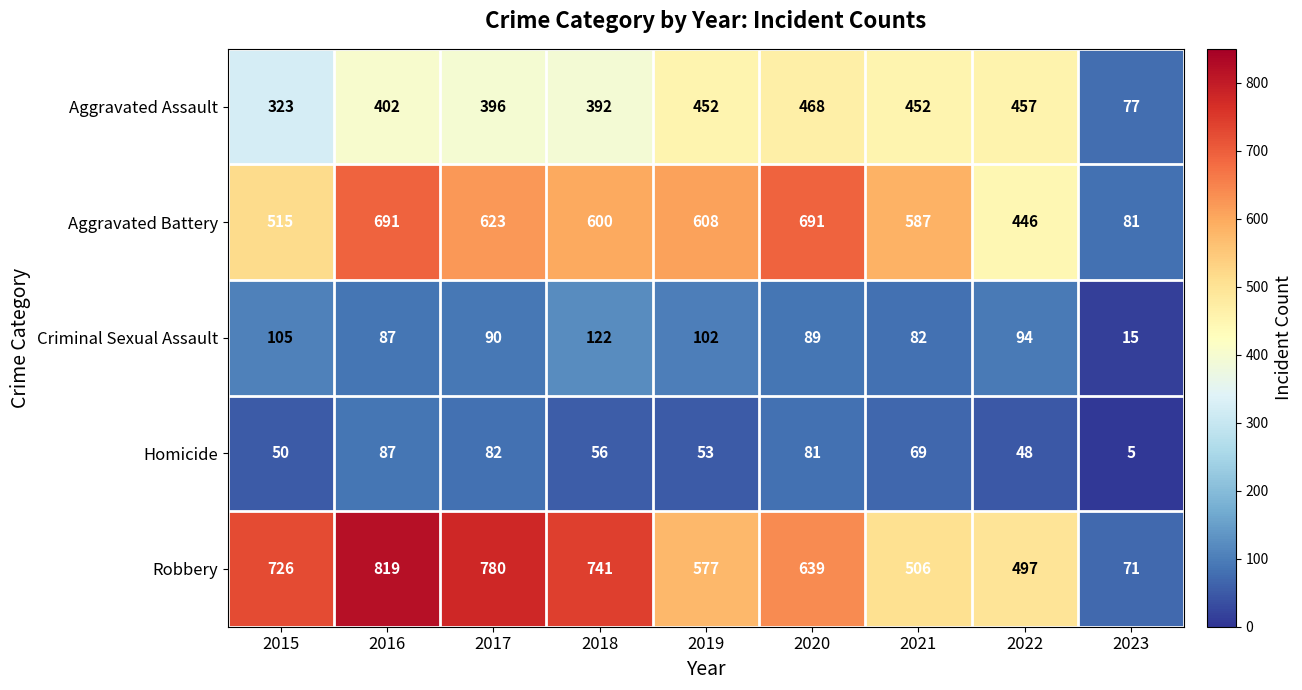

List the series in order of their peak value, lowest first.

Homicide, Criminal Sexual Assault, Aggravated Assault, Aggravated Battery, Robbery